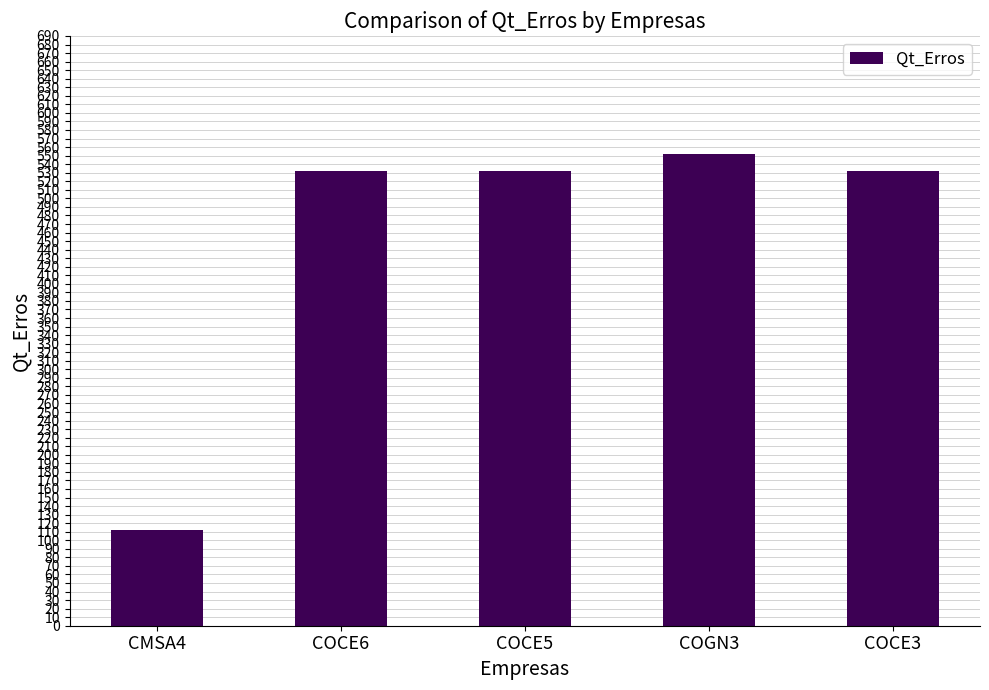

True or false: the data shows 112 at CMSA4.

True